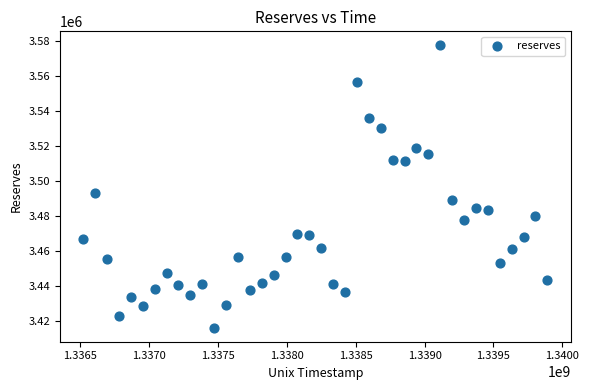

What Y value in the scatter plot is closest to 3496893?

3493373.7